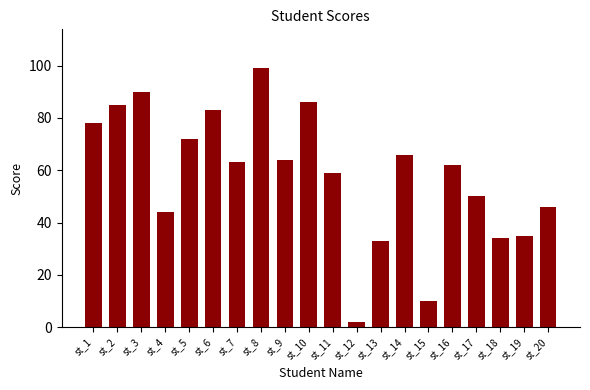

How many bars are there in total?

20